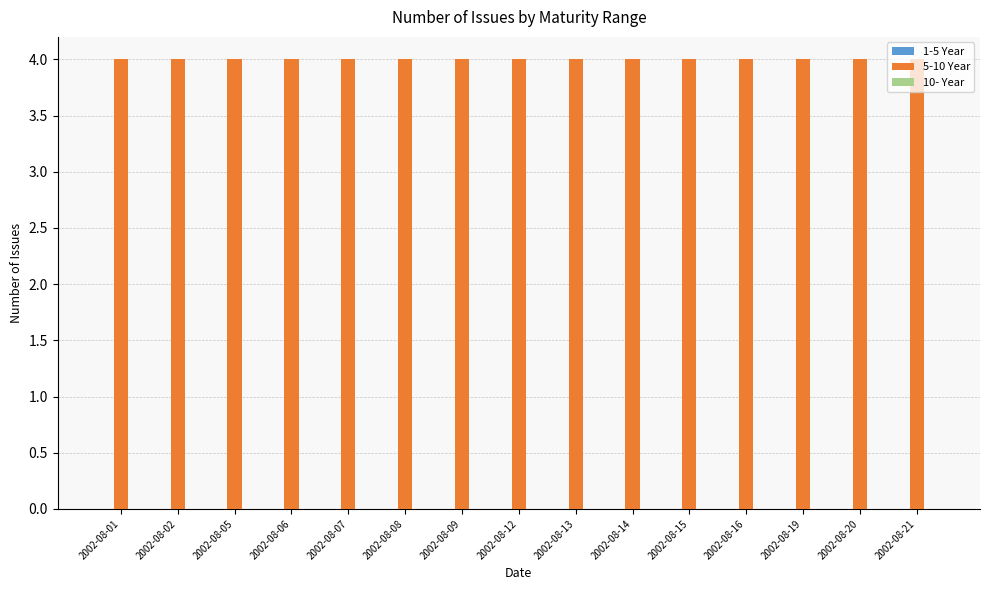

Which series changed the most between 2002-08-19 and 2002-08-20?

1-5 Year